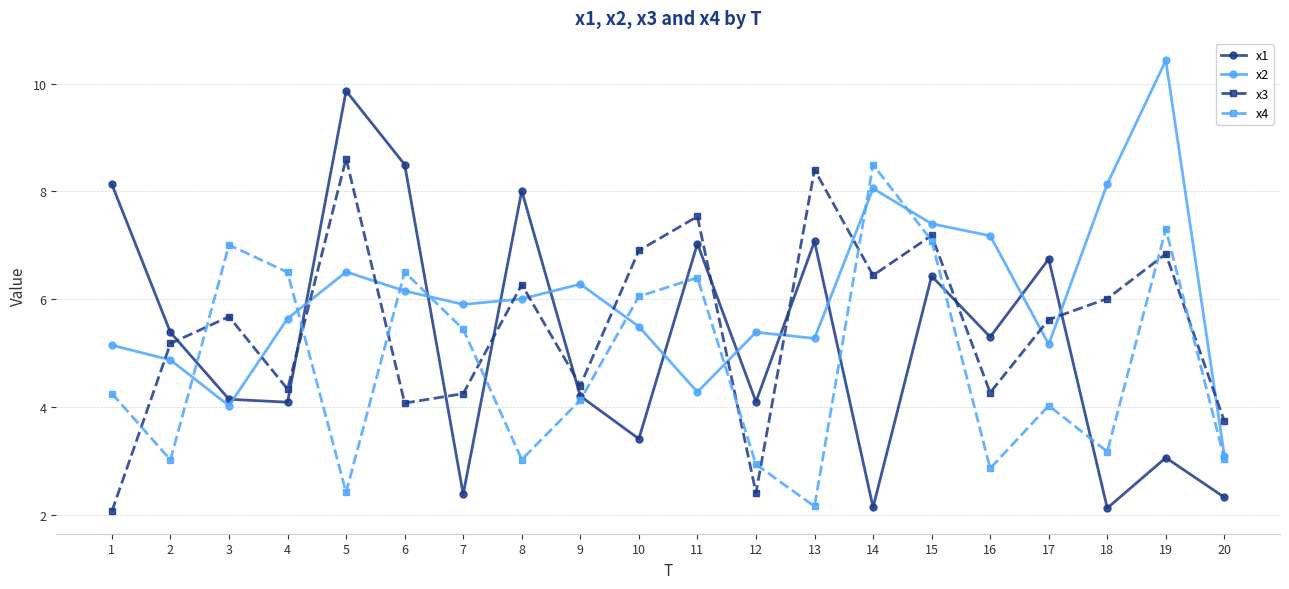

What is the difference between the maximum and minimum values in the x2 series?

7.3